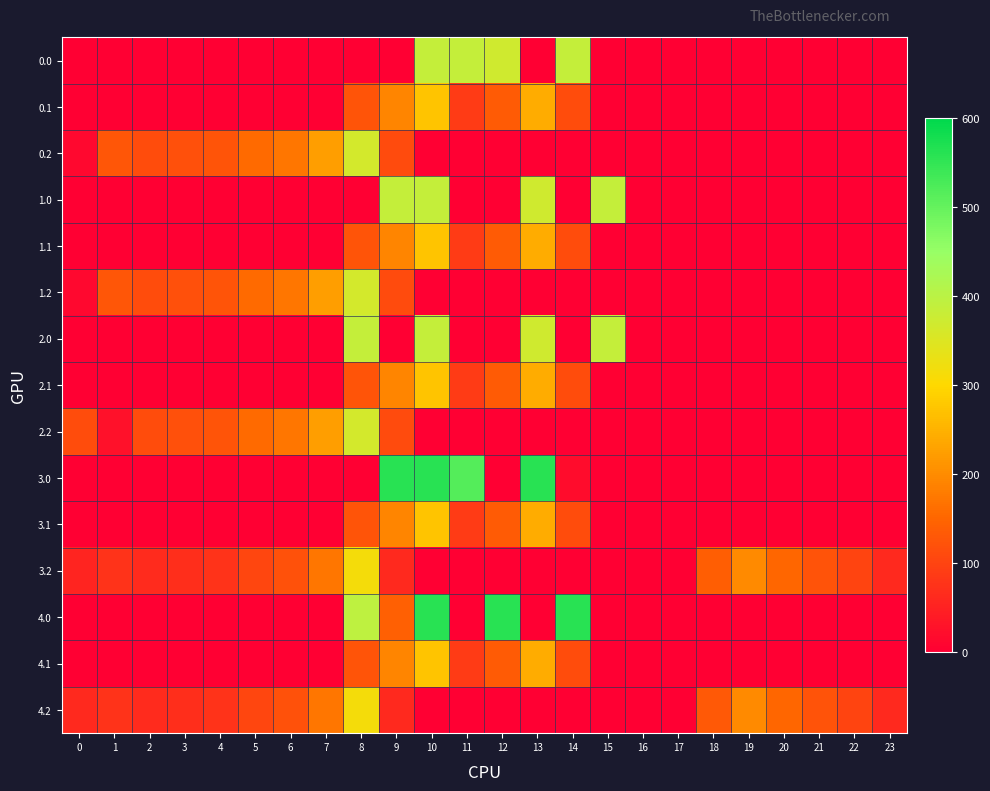

Which label corresponds to the largest value in the chart?

9